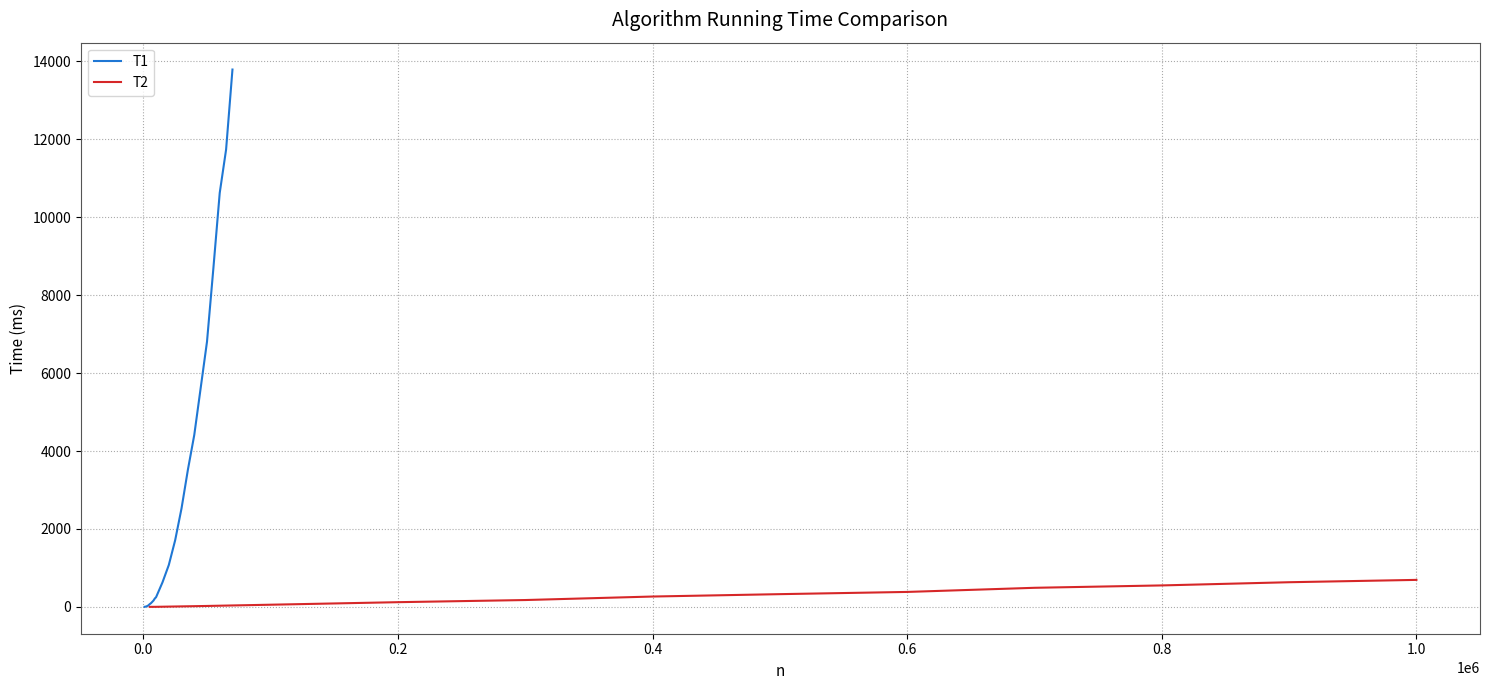

How many data points are less than 266?

6